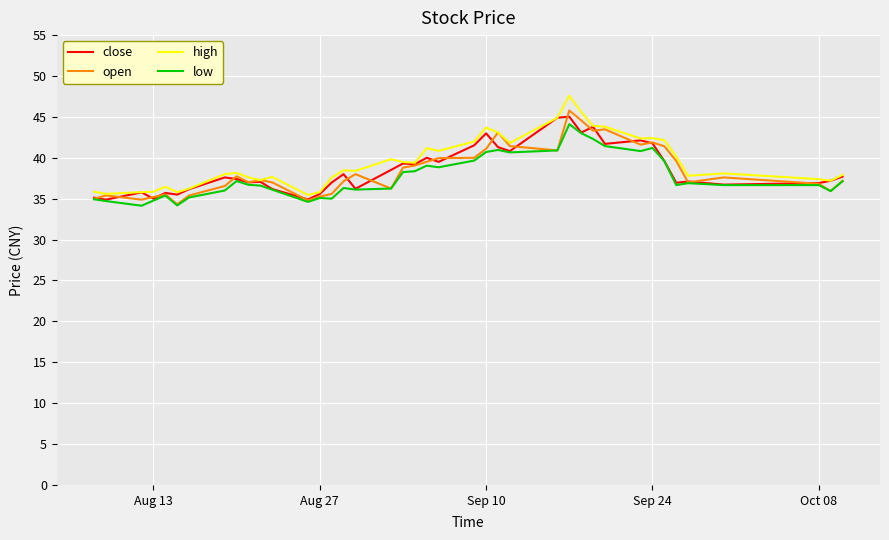

What is the lowest value of the high series?

35.5